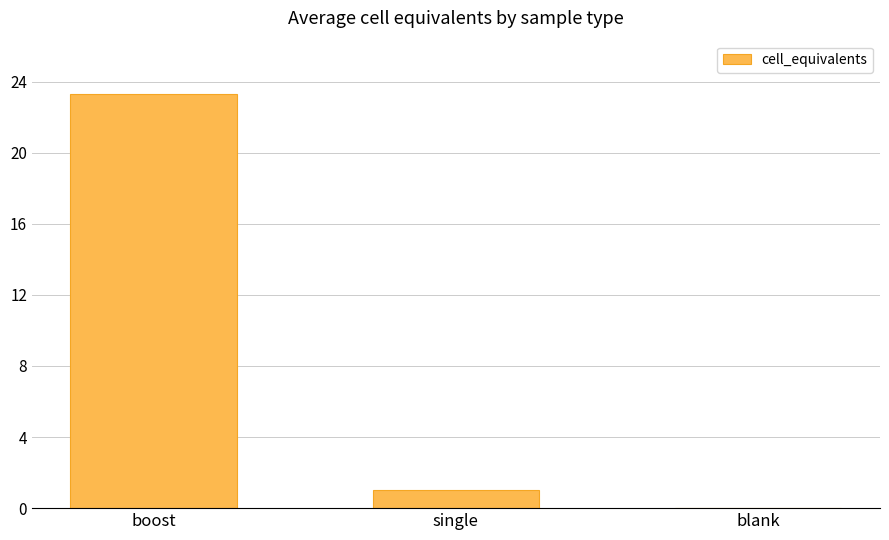

What is the change in value from boost to blank?

-23.3